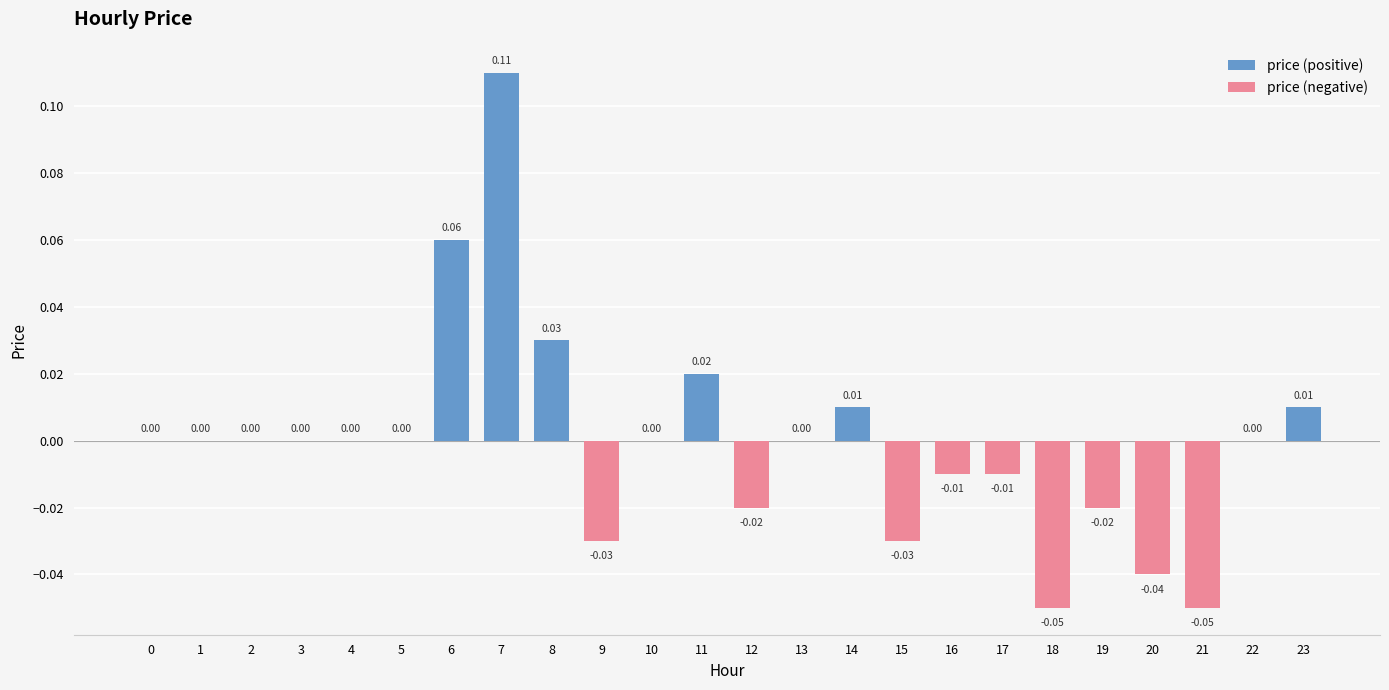

Reading left to right, transcribe all the data shown in this chart.

0=0.0	1=0.0	2=0.0	3=0.0	4=0.0	5=0.0	6=0.1	7=0.1	8=0.0	9=-0.0	10=0.0	11=0.0	12=-0.0	13=0.0	14=0.0	15=-0.0	16=-0.0	17=-0.0	18=-0.1	19=-0.0	20=-0.0	21=-0.1	22=0.0	23=0.0